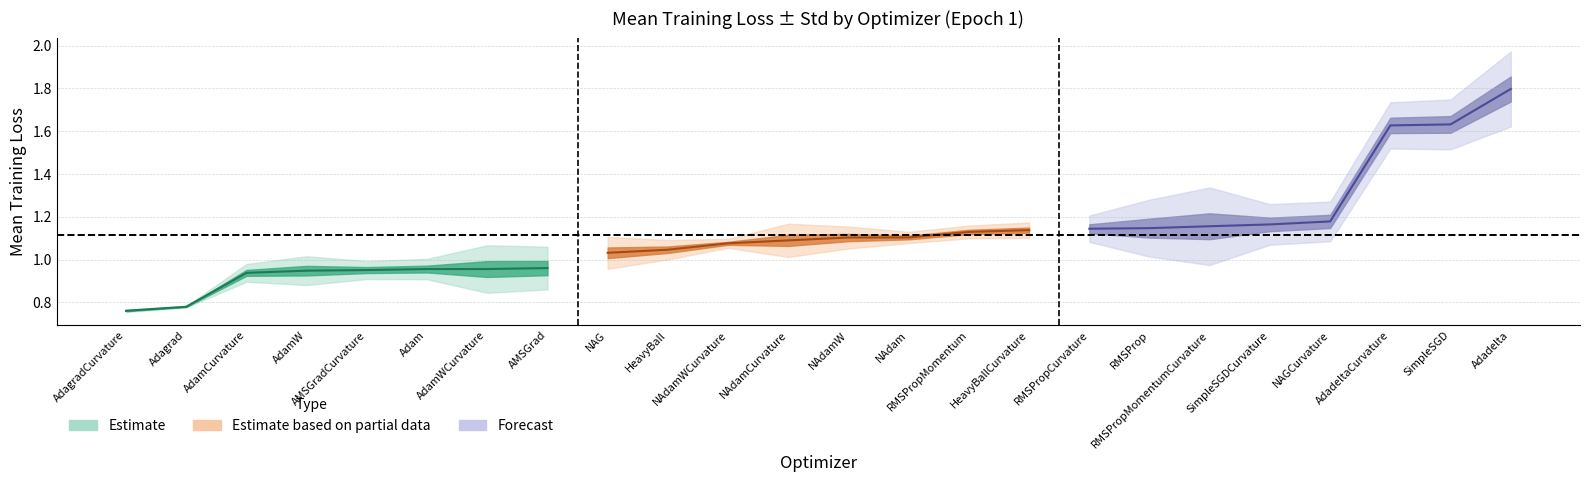

True or false: std has more than 2 interior local peaks.

True